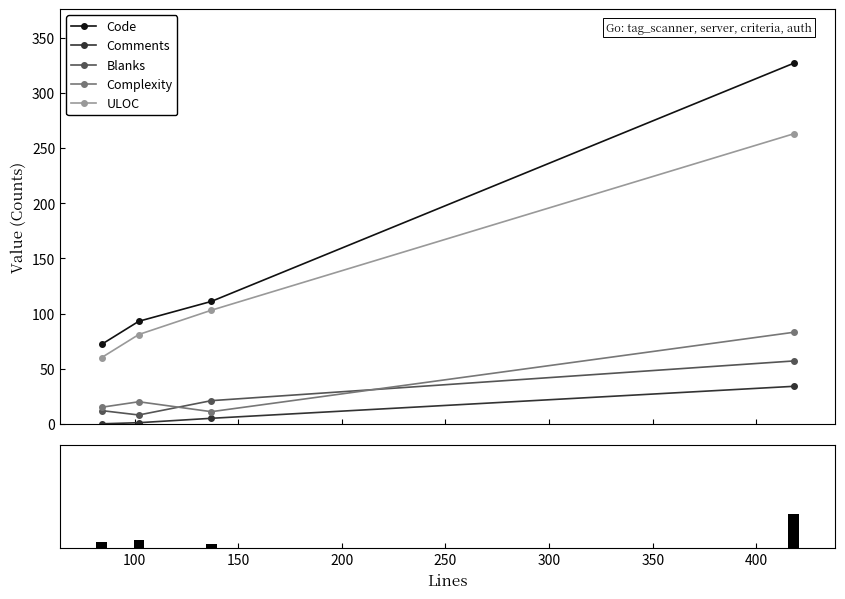

How many data points does each series have?

4